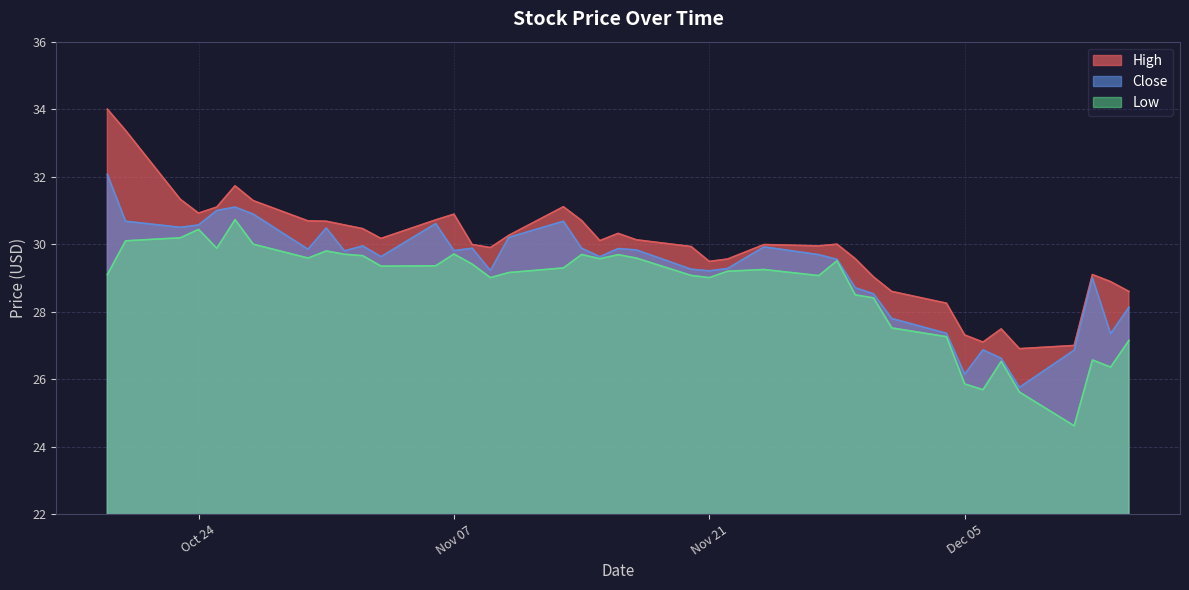

Which series has the largest range (max minus min)?

High